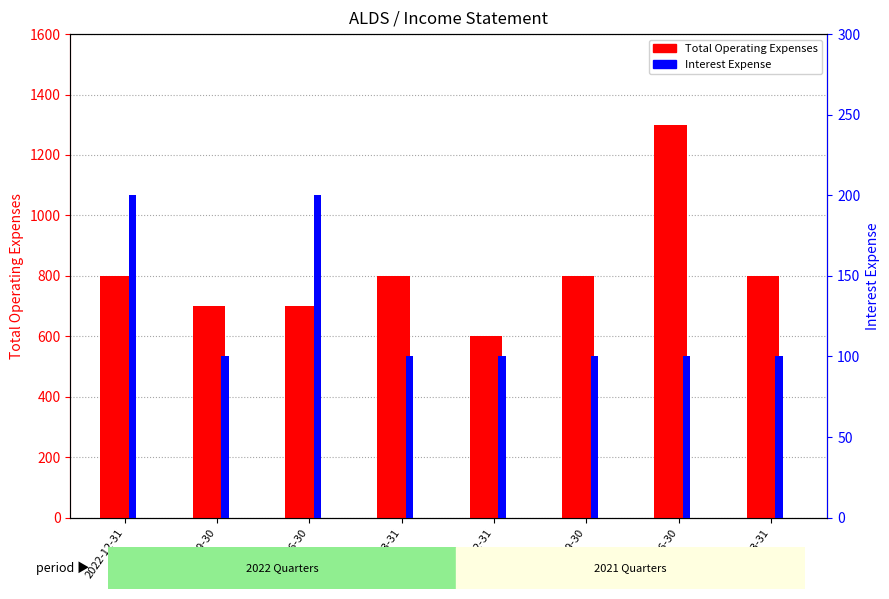

How many categories are shown in the chart?

8